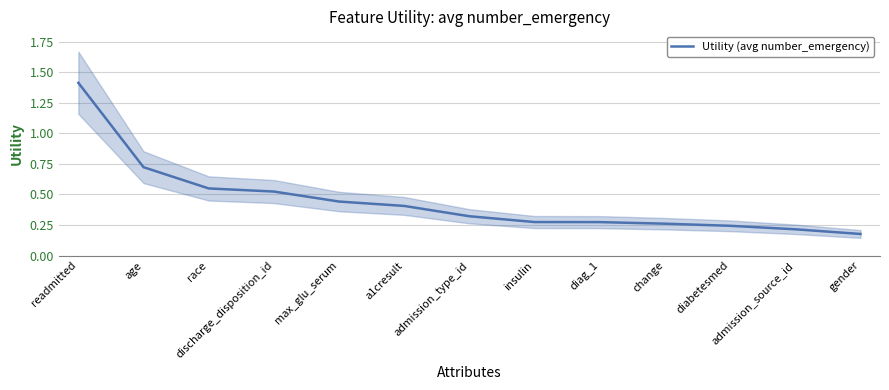

What is the sum of all values?

5.8